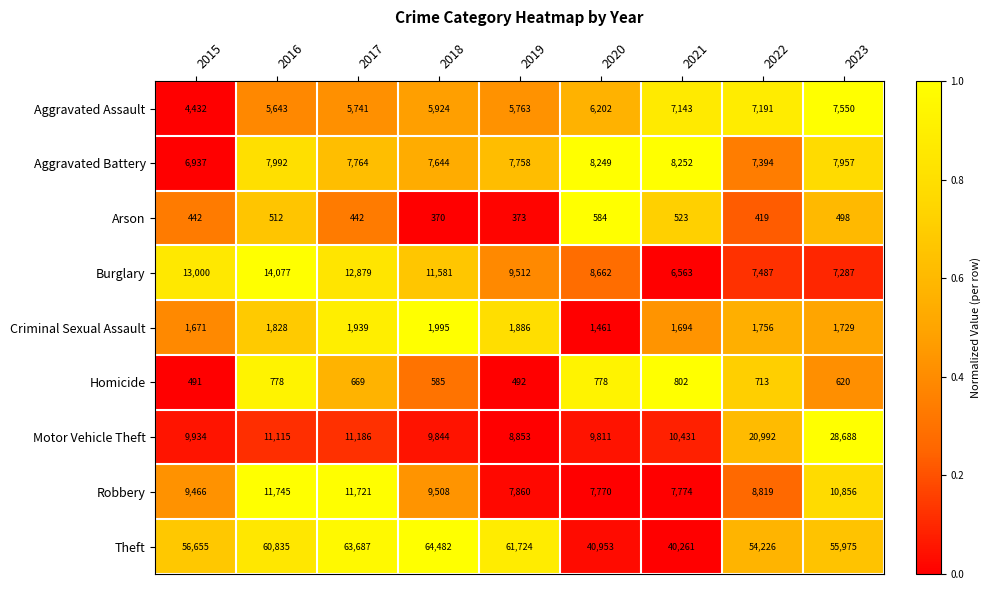

What is the difference between the Homicide values at 2022 and 2016?

65